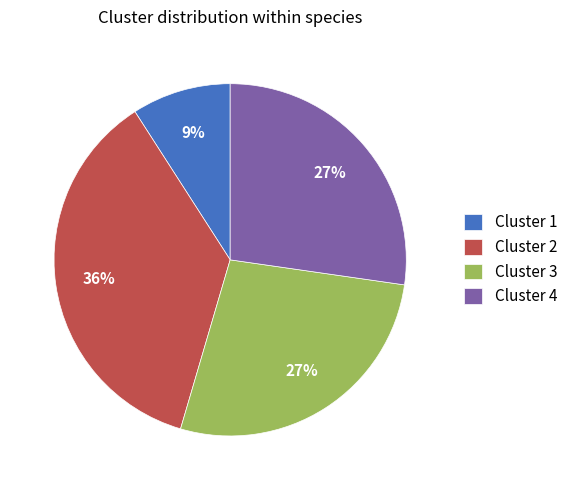

Count the number of slices in the pie.

4